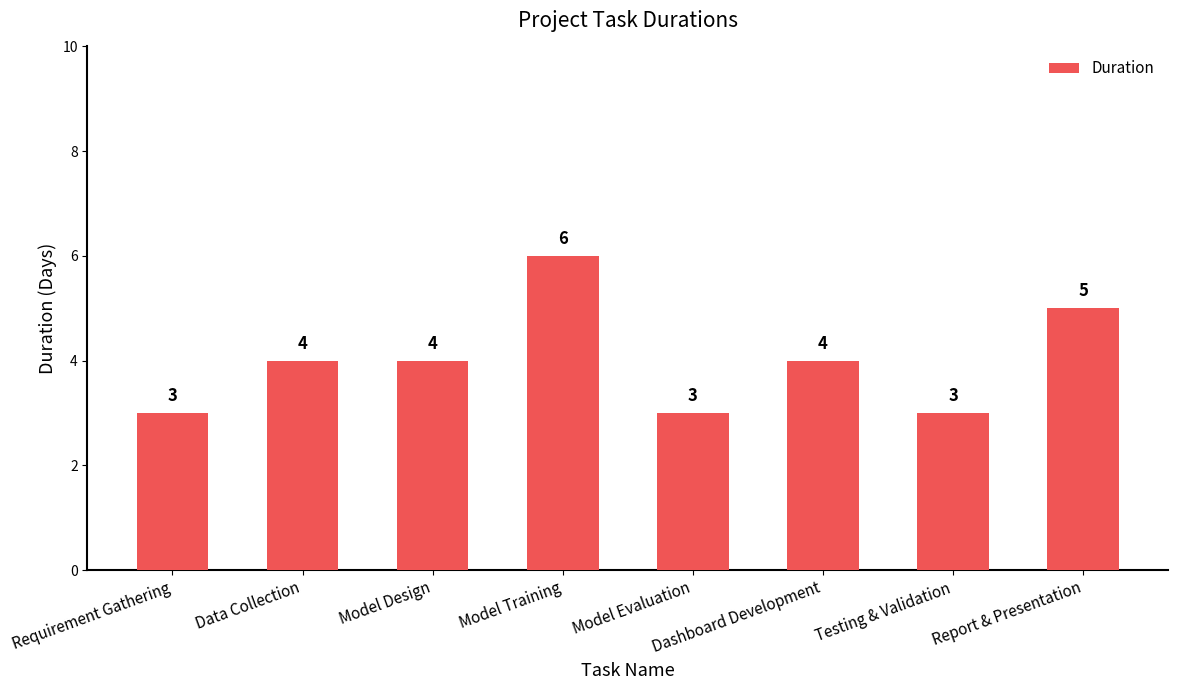

What is the difference between the maximum and minimum values?

3